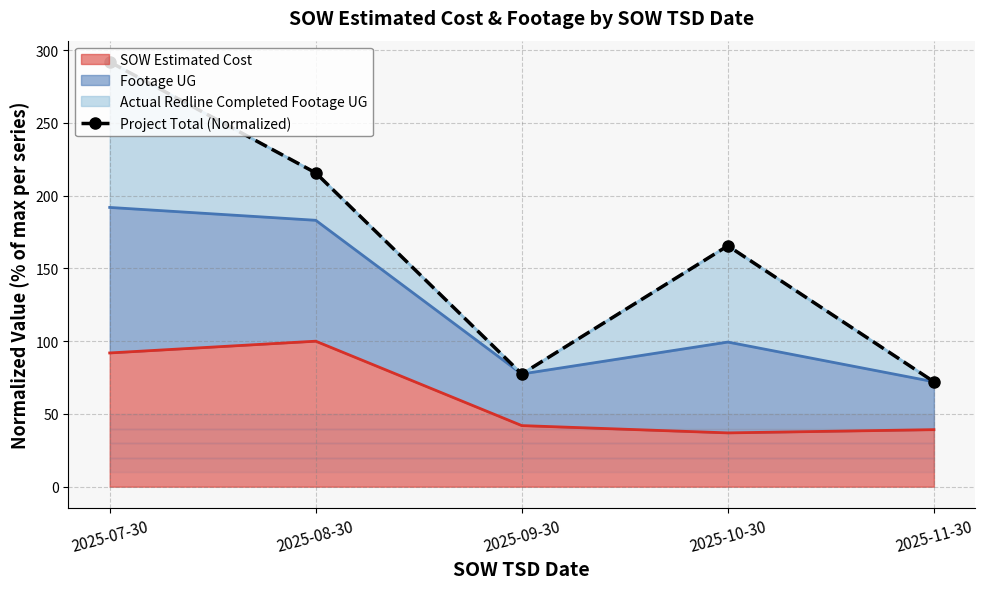

Which category has the highest value across all series?

2025-07-30